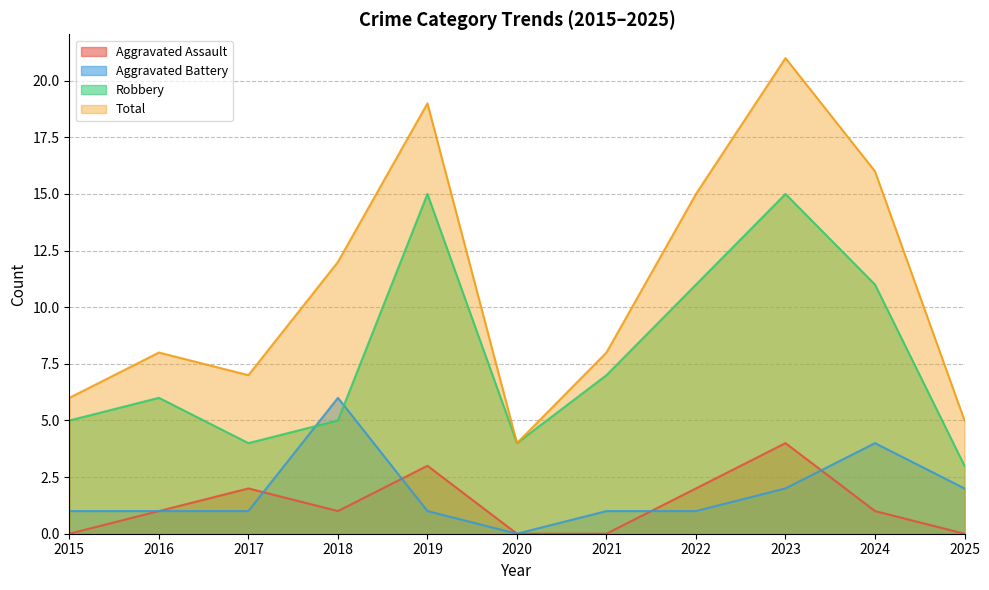

Between 2016 and 2018, which is larger?

2016